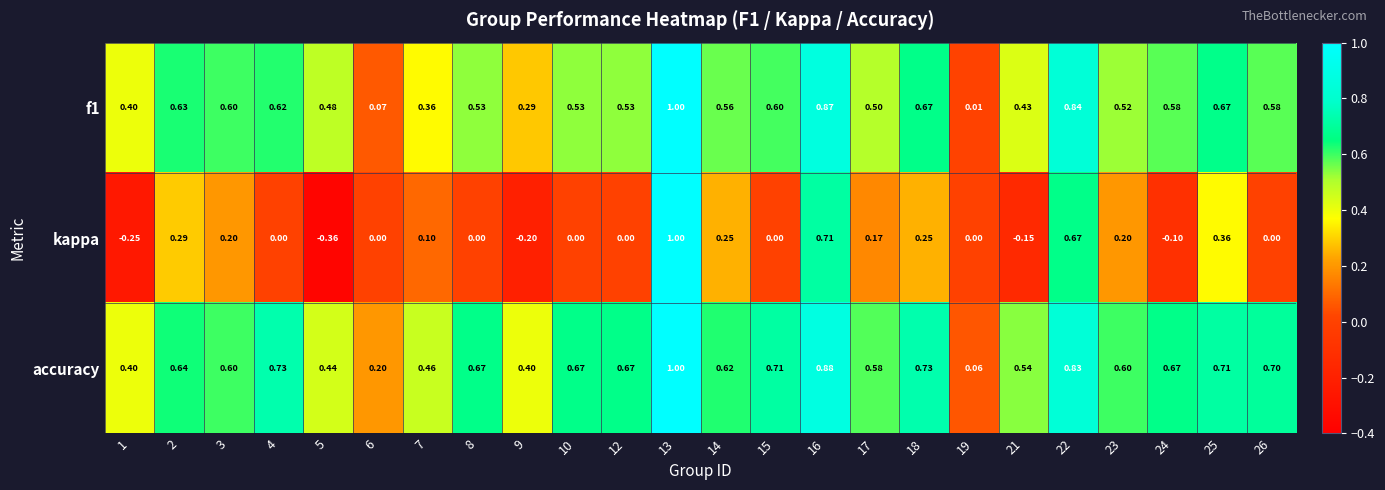

Which series changed the most between 4 and 5?

kappa